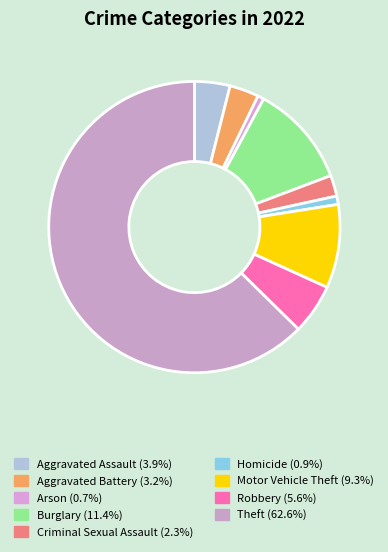

The Homicide slice represents 1% of the pie. True or false?

True